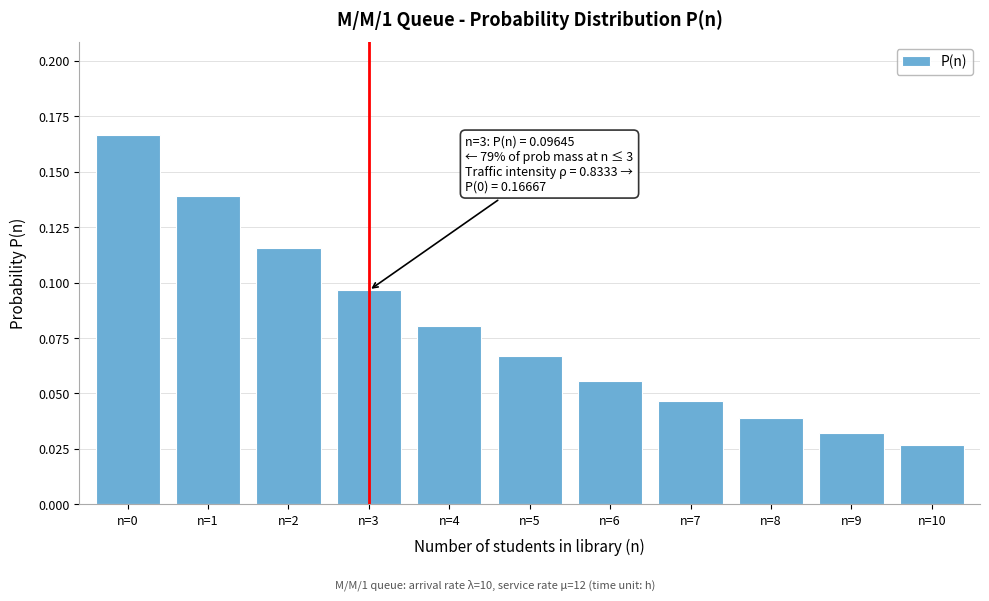

What is the sum of all values?

0.9